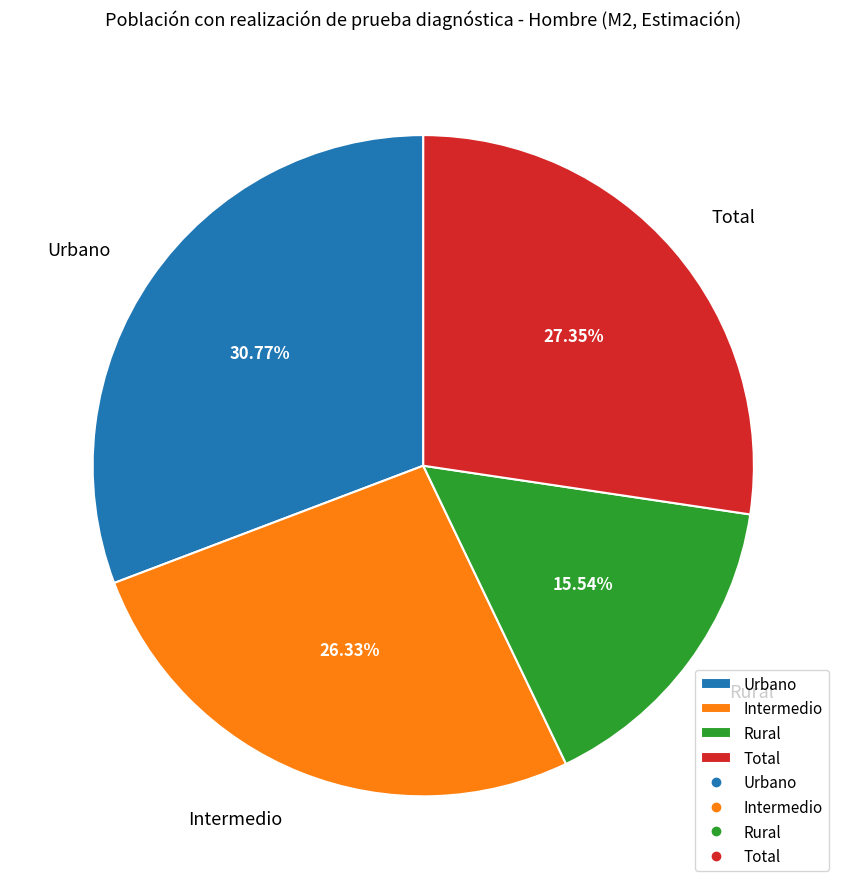

What percentage is NOT represented by Intermedio?

73.7%